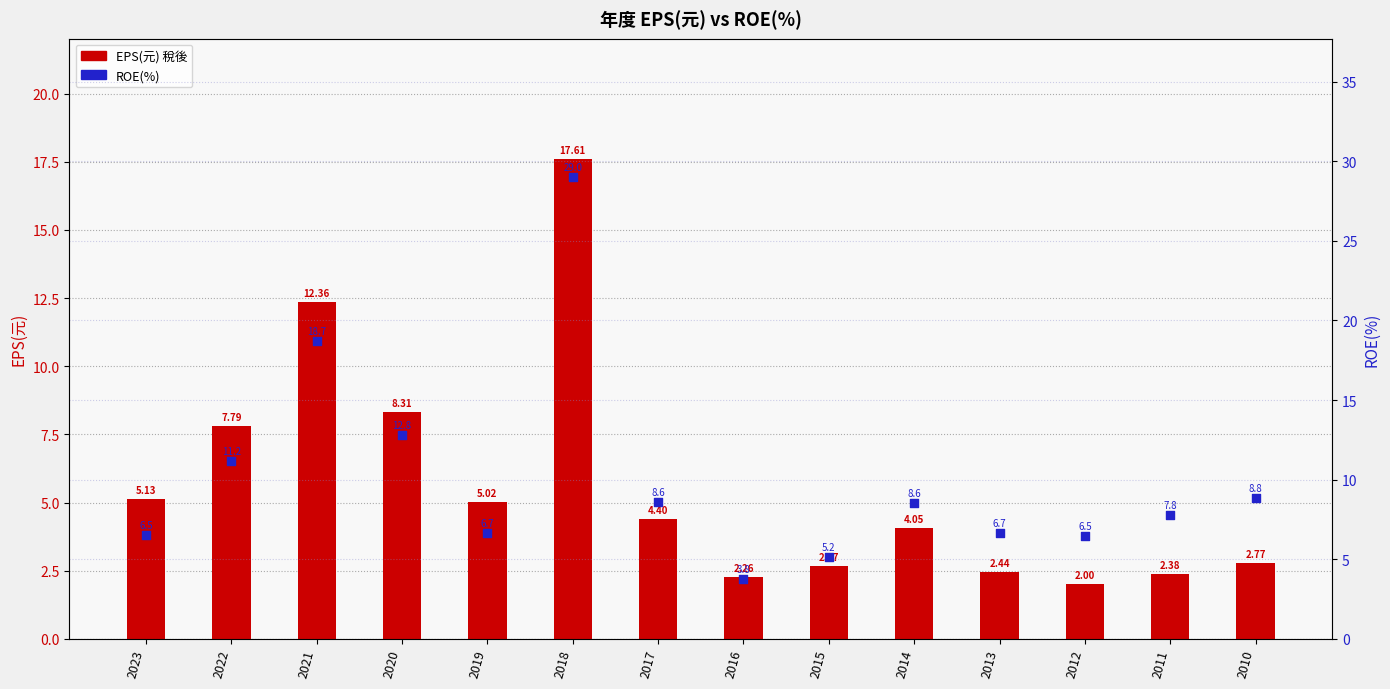

At which category is the sum across all series the highest?

2018